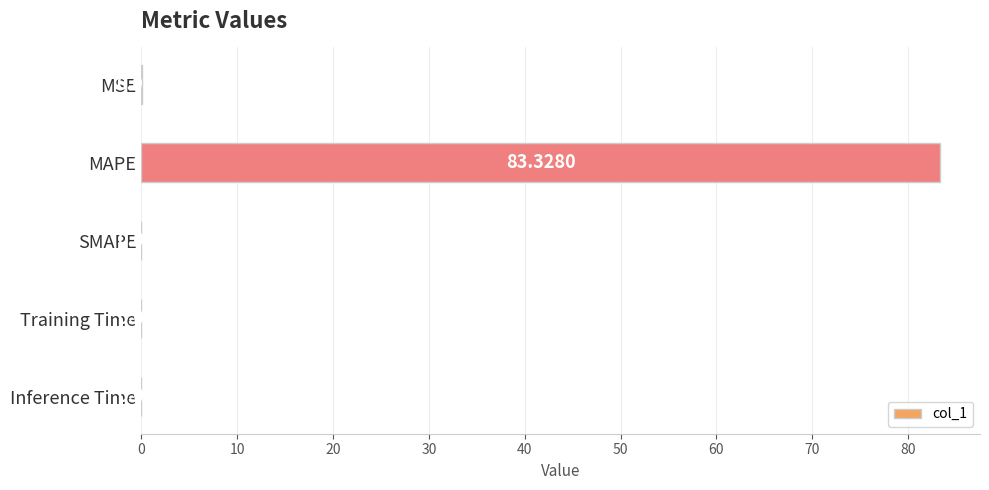

At which label is the value closest to 41?

MSE